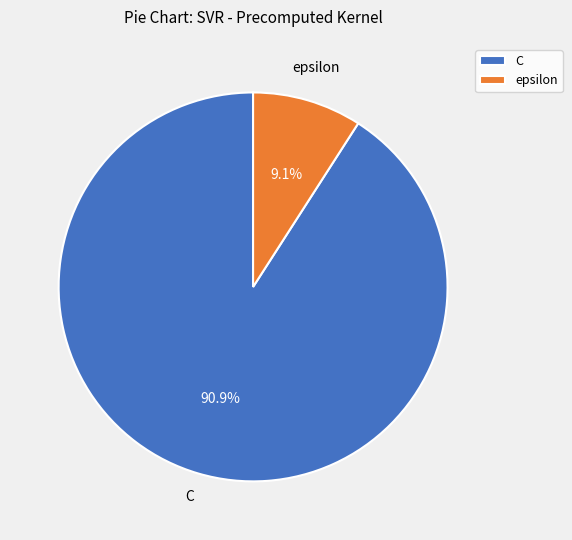

Which category has the smallest portion of the pie?

epsilon